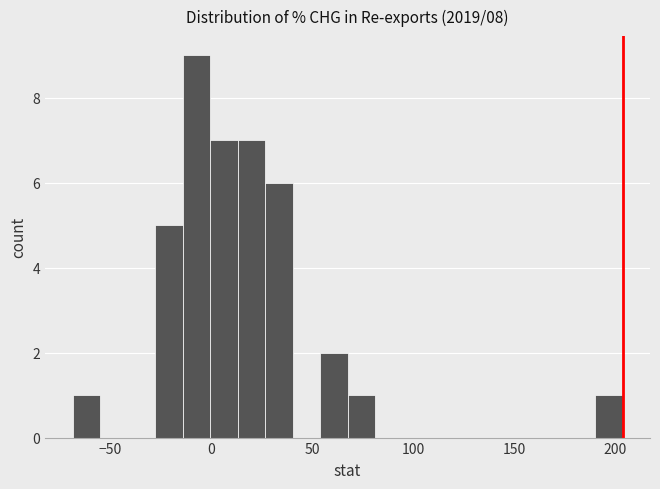

Around what value on the x-axis is the tallest bar? Give the approximate position of its centre, as read against the axis.

-5